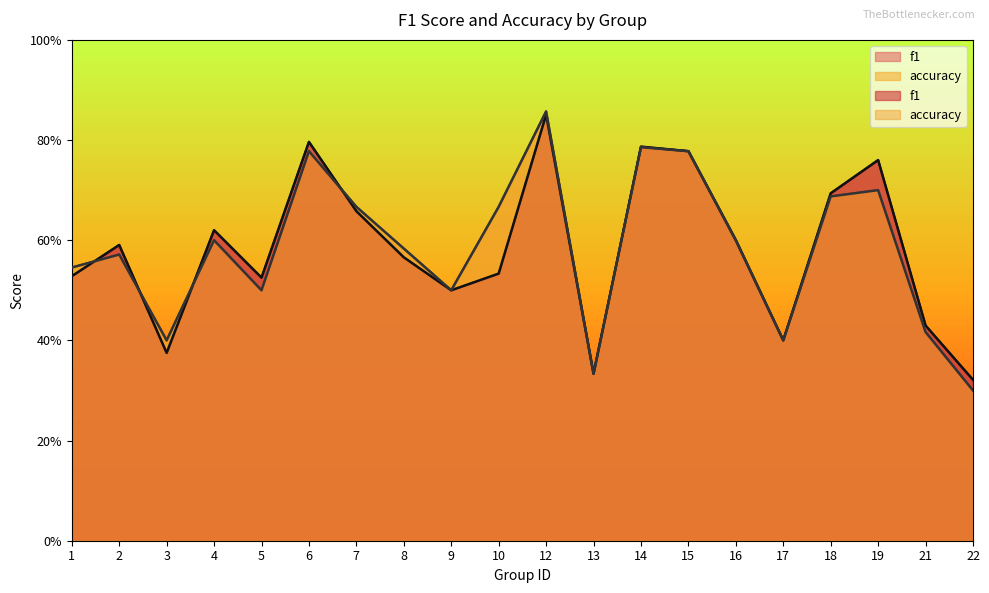

What is the value of the f1 point at the 4th from the left?

0.6